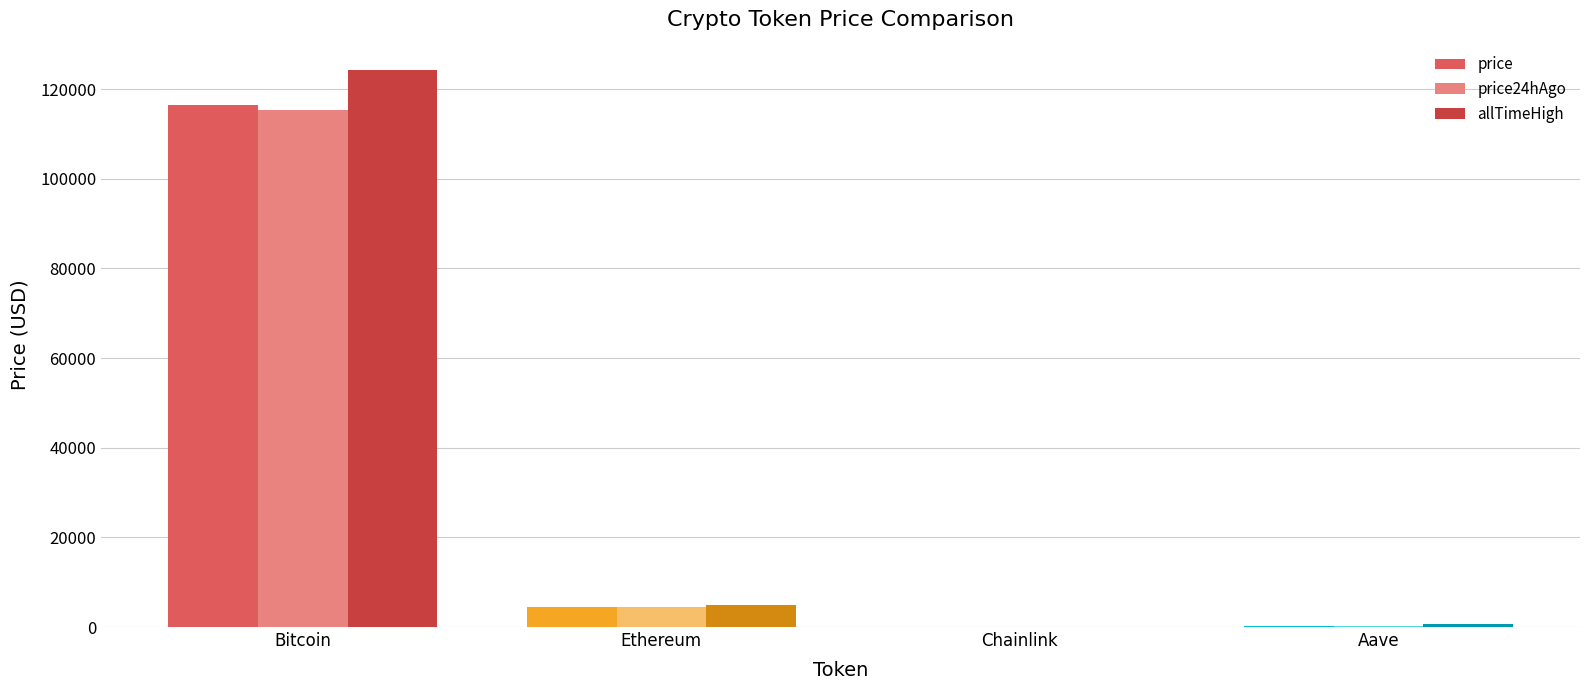

What are all the series names shown in the legend?

price, price24hAgo, allTimeHigh